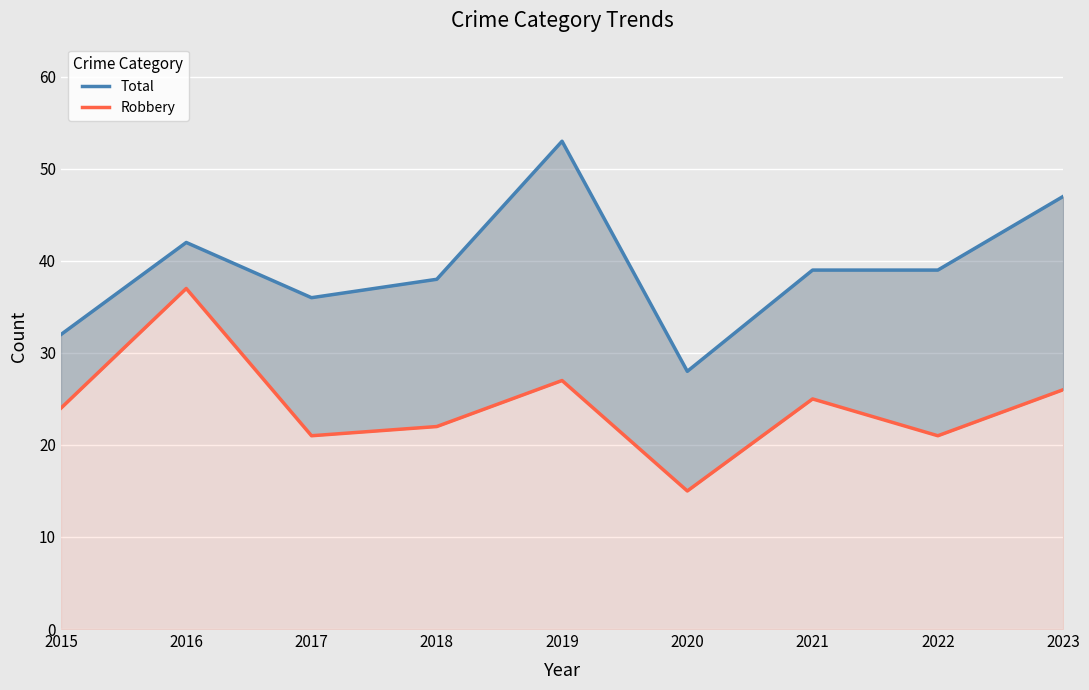

Which series changed the most between 2016 and 2019?

Total